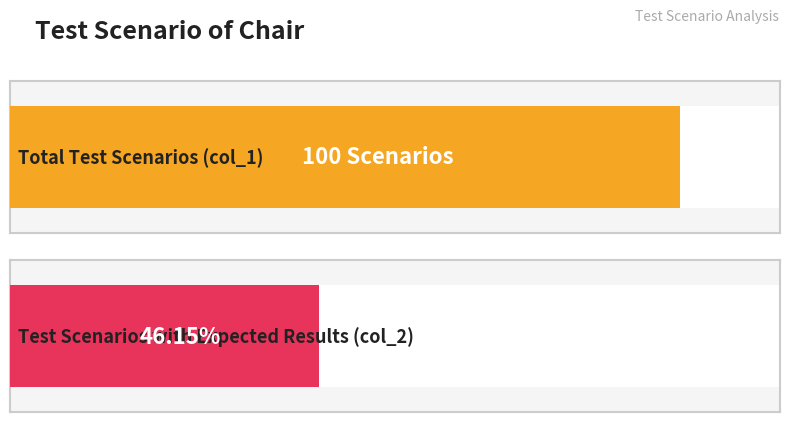

Rank the categories by value from lowest to highest.

col_2_count, col_1_count